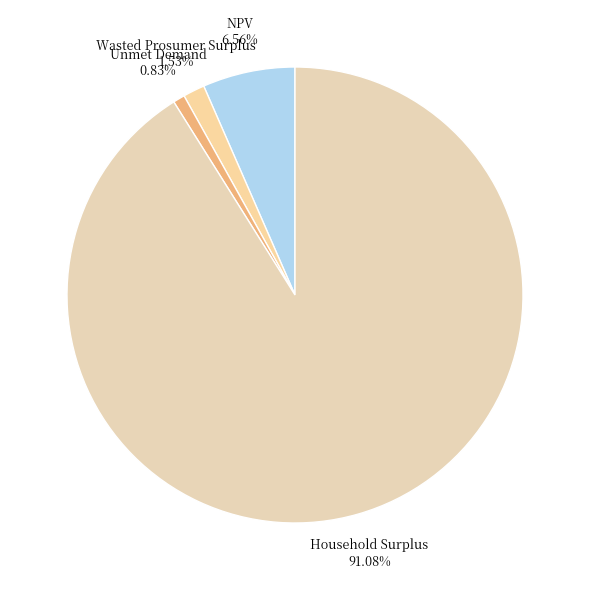

Count the number of slices in the pie.

4